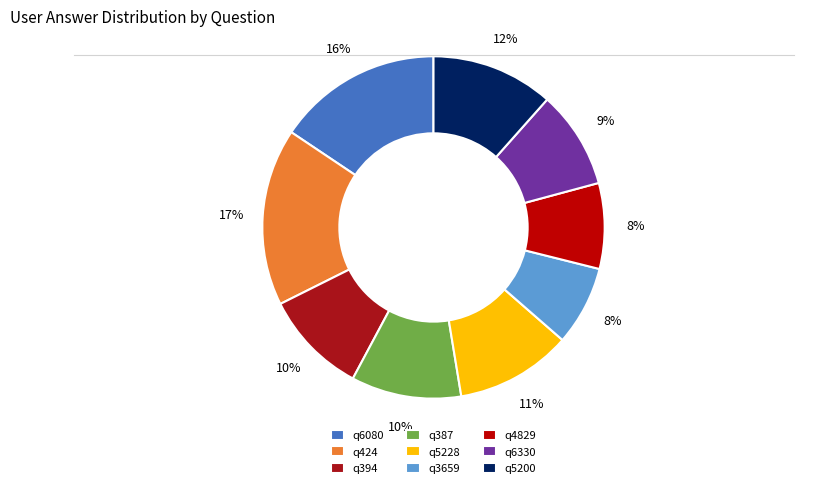

True or false: q424 accounts for 17% of the total.

True